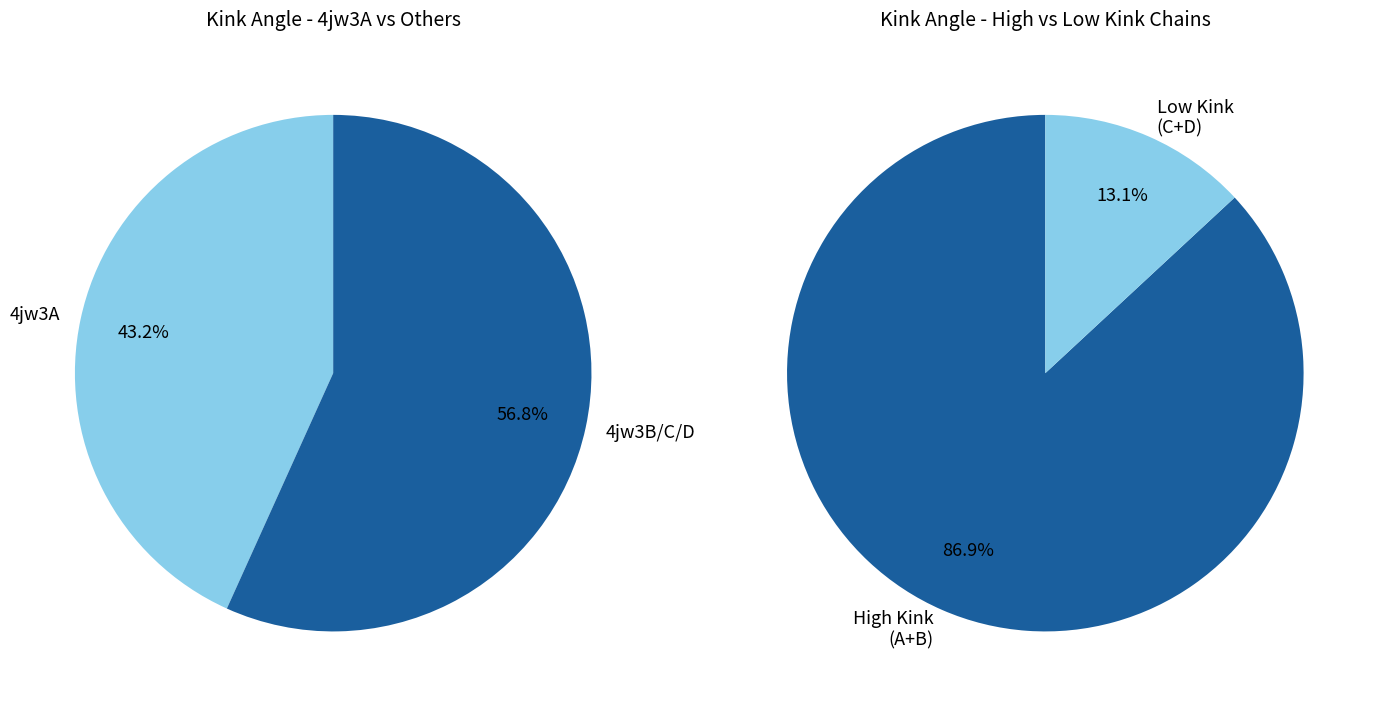

Is 0 the majority of the pie?

No